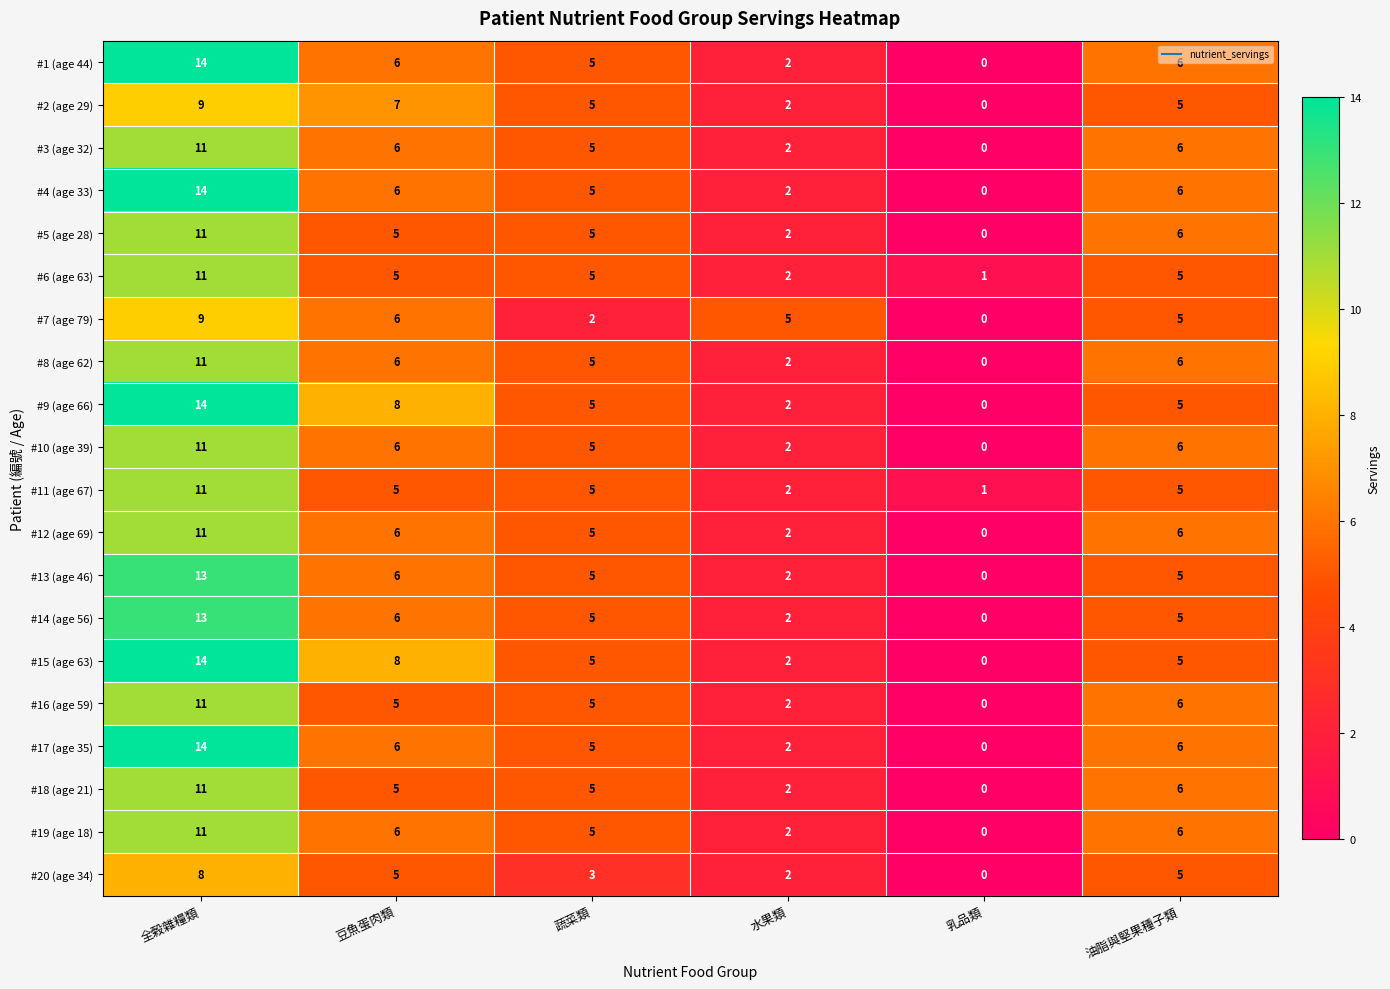

What is the difference between the highest and lowest values at 全榖雜糧類?

6